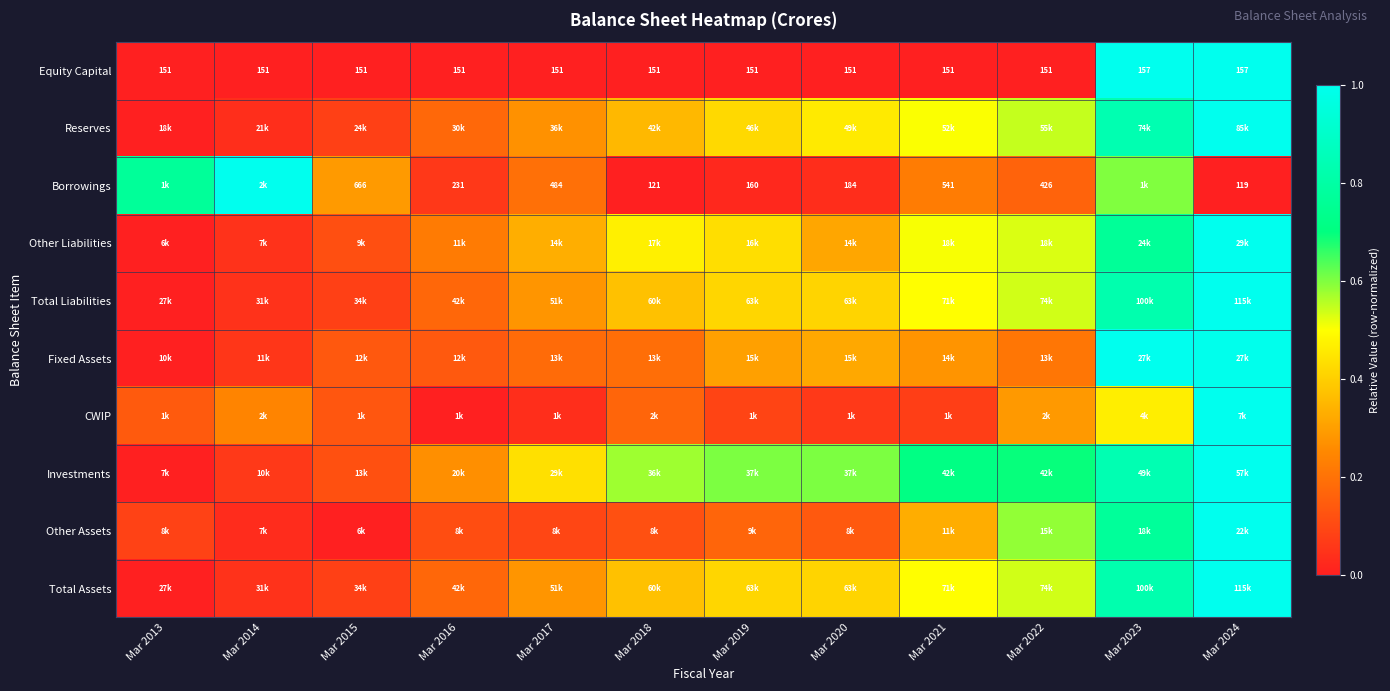

Rank the series at Mar 2022 from highest to lowest value.

Investments, Other Assets, Reserves, Total Liabilities, Total Assets, Other Liabilities, CWIP, Fixed Assets, Borrowings, Equity Capital